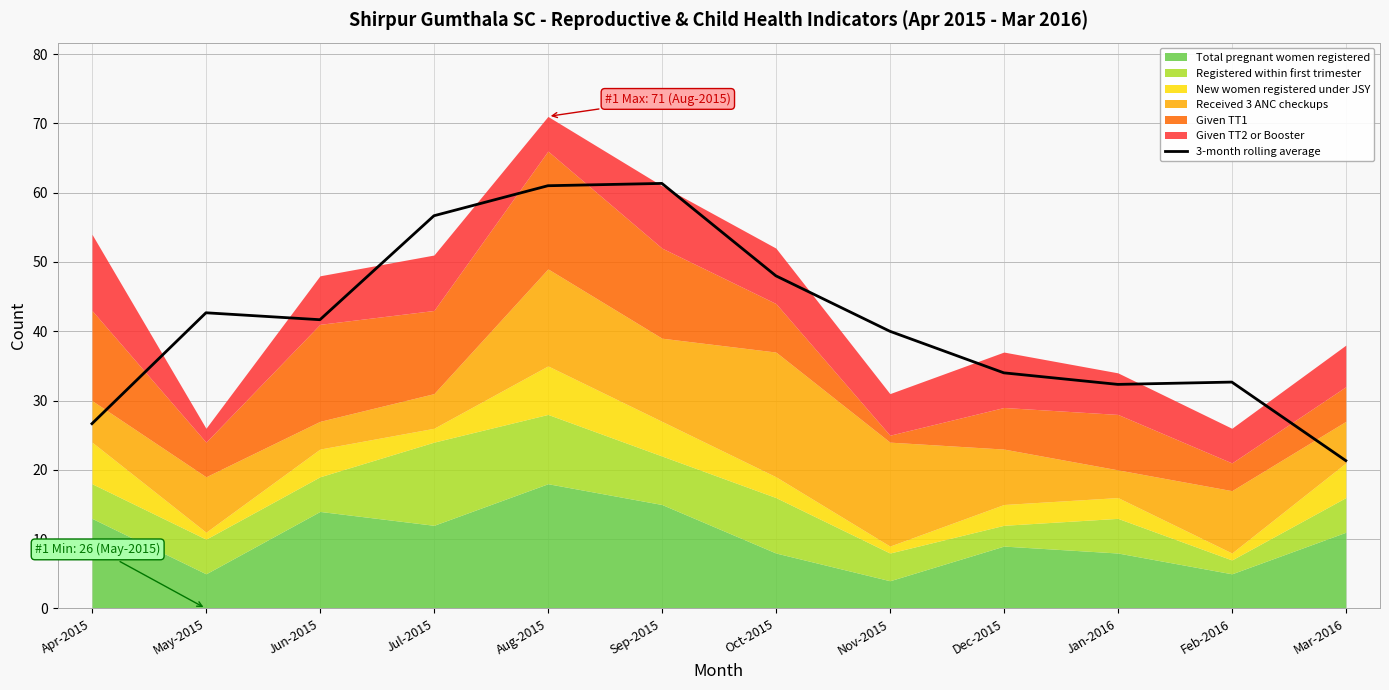

What is the lowest value of the 3-month rolling average series?

21.3